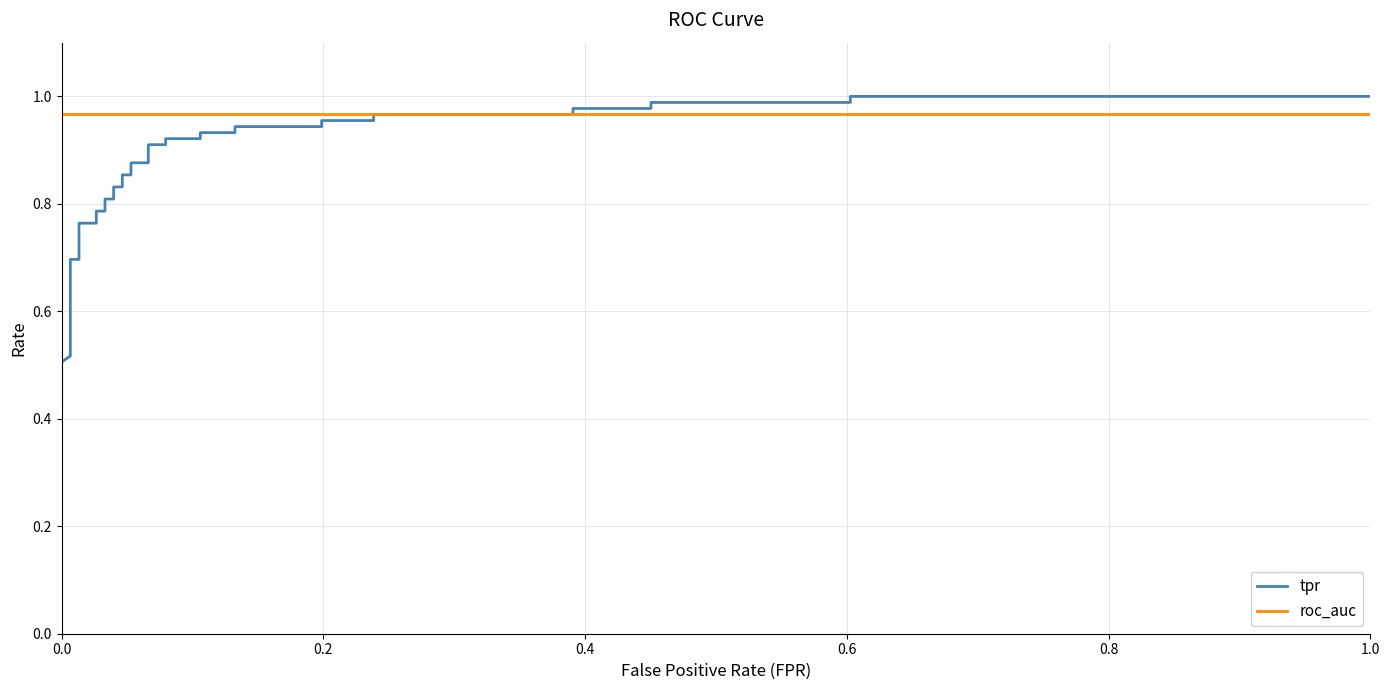

Reading left to right, extract all data points from this chart.

tpr: 0.4	0.5	0.5	0.5	0.5	0.6	0.6	0.7	0.7	0.8	0.8	0.8	0.8	0.8	0.8	0.8	0.8	0.9	0.9	0.9	0.9	0.9	0.9	0.9	0.9	0.9	0.9	0.9	0.9	1.0	1.0	1.0	1.0	1.0	1.0	1.0	1.0	1.0	1.0
roc_auc: 1.0	1.0	1.0	1.0	1.0	1.0	1.0	1.0	1.0	1.0	1.0	1.0	1.0	1.0	1.0	1.0	1.0	1.0	1.0	1.0	1.0	1.0	1.0	1.0	1.0	1.0	1.0	1.0	1.0	1.0	1.0	1.0	1.0	1.0	1.0	1.0	1.0	1.0	1.0